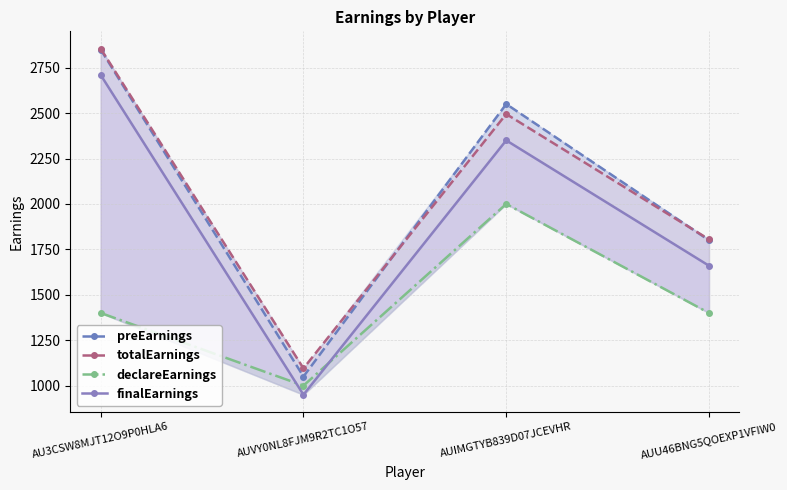

True or false: totalEarnings and declareEarnings cross at least once.

False